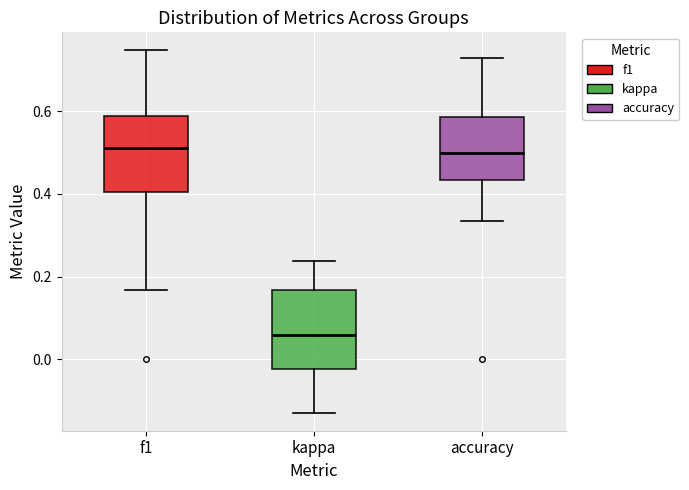

Which box has the lowest median line?

kappa